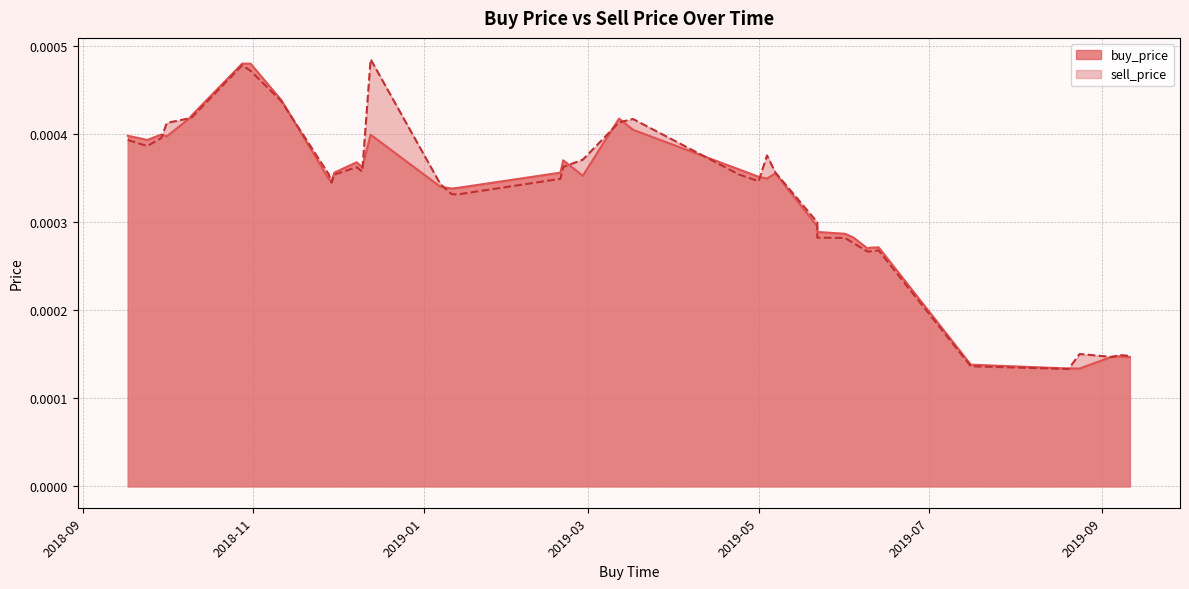

How many buy_price values are between 0 and 1?

40